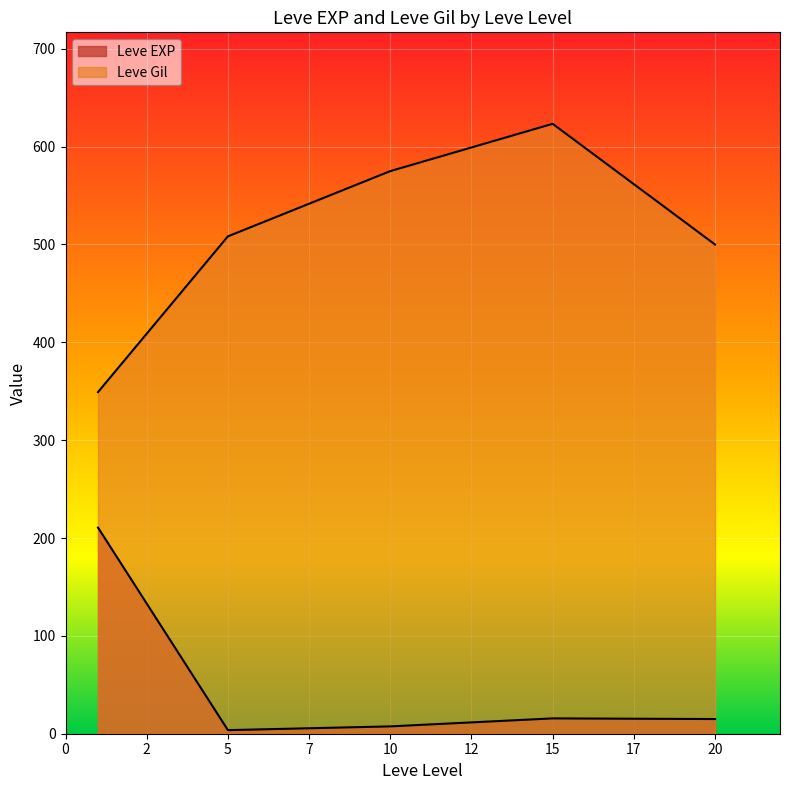

How many lines are shown in the chart?

2